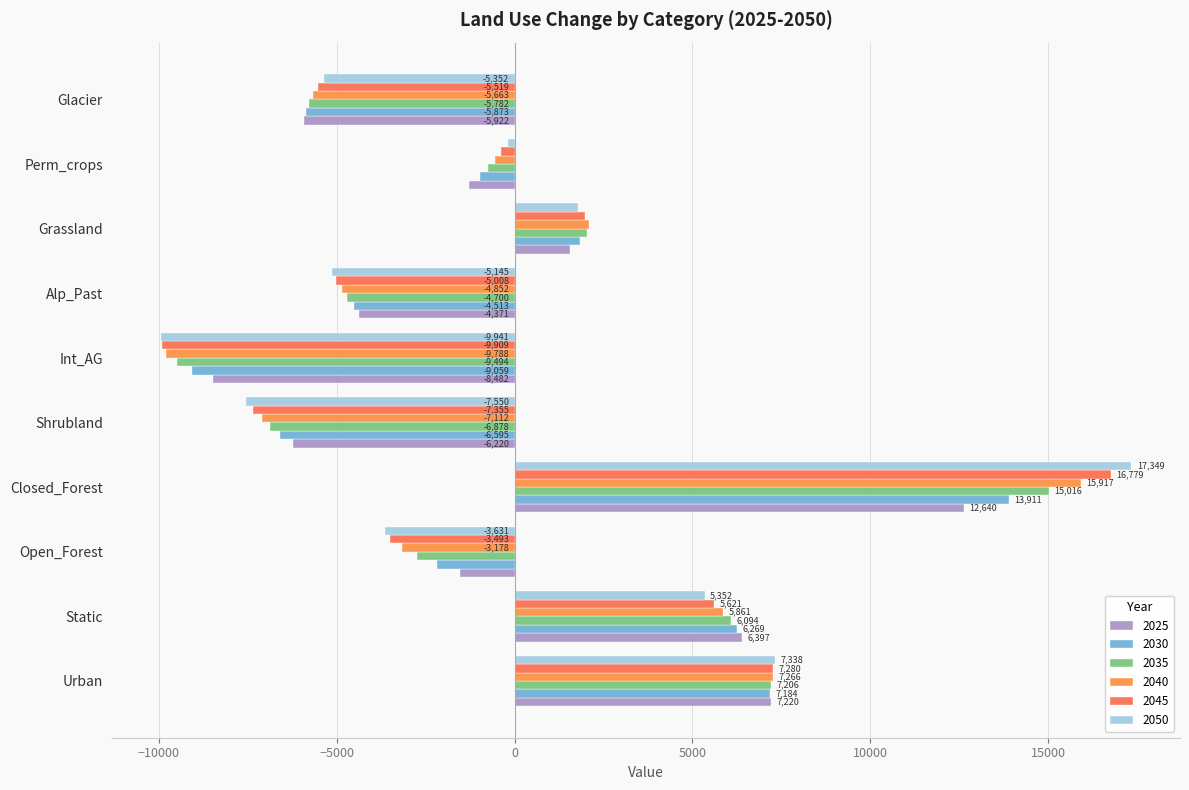

What is the label of the 8th bar from the left?

Grassland